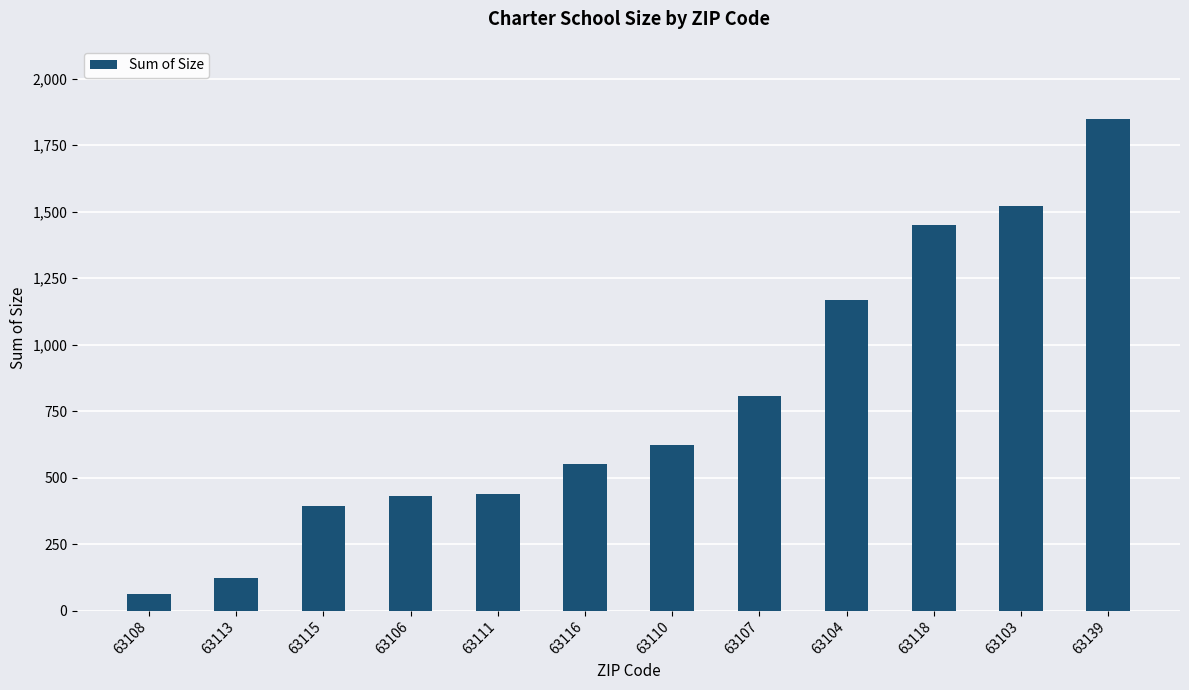

What is the sum of all values?

9409